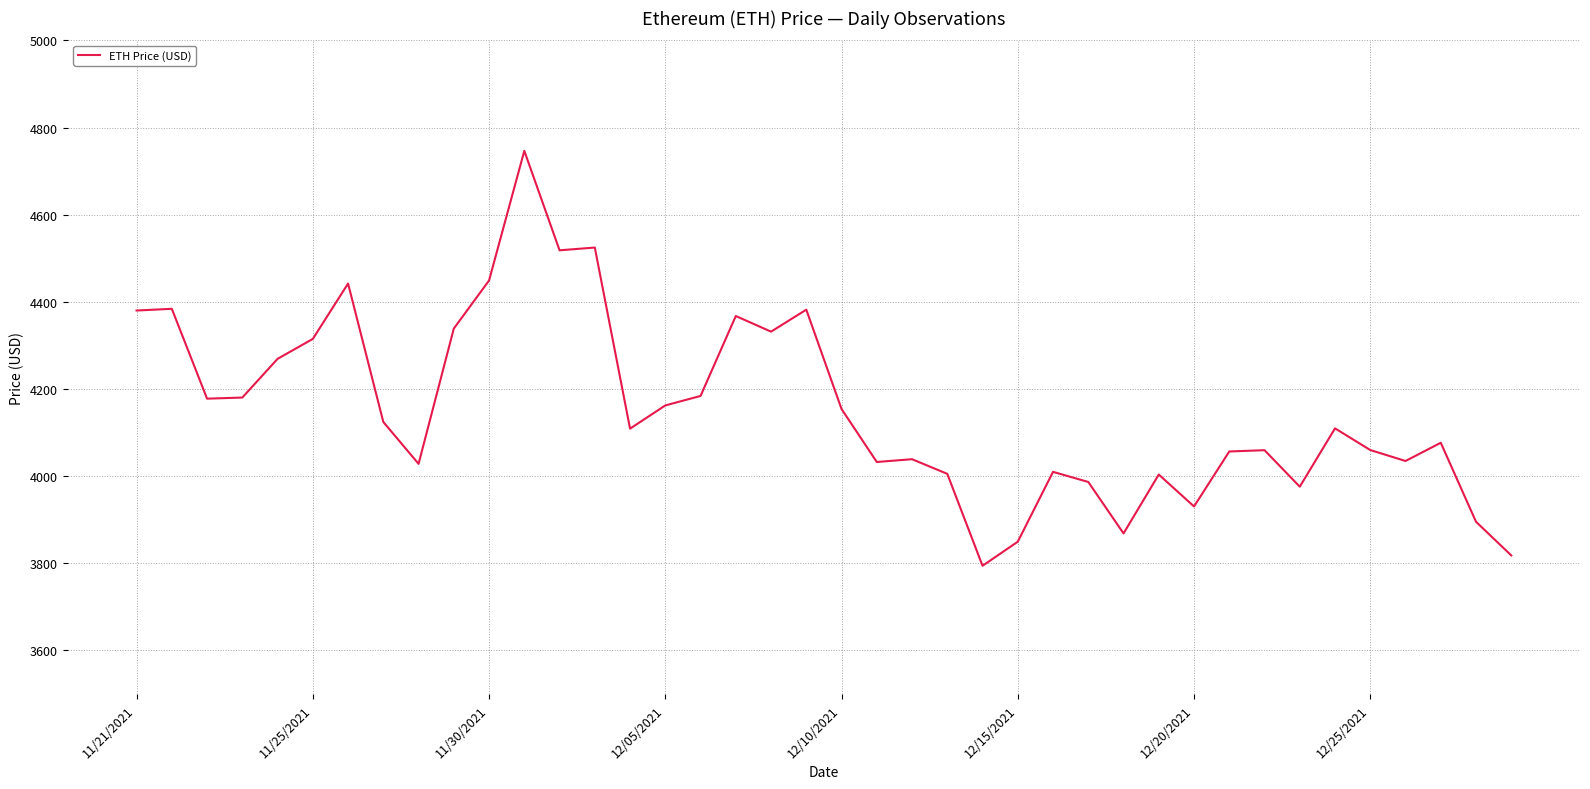

What is the difference between the maximum and minimum values?

952.1